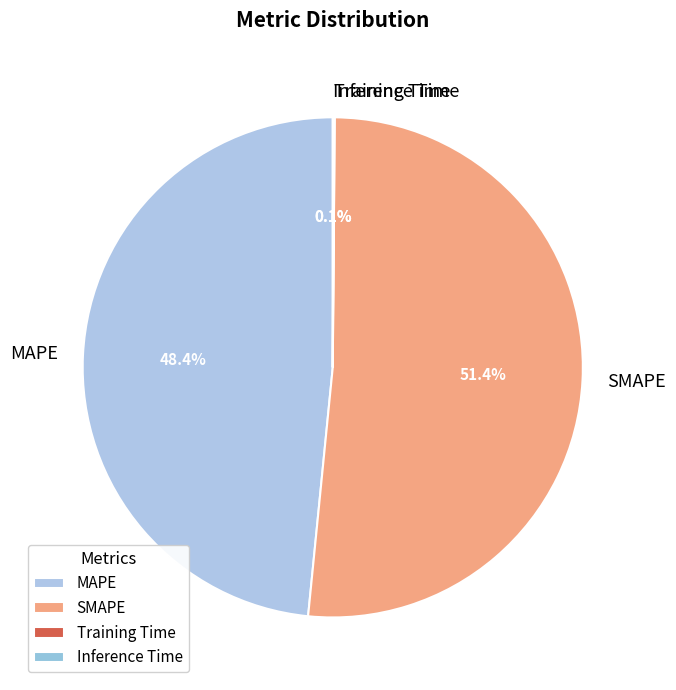

What portion of the pie excludes SMAPE?

48.6%